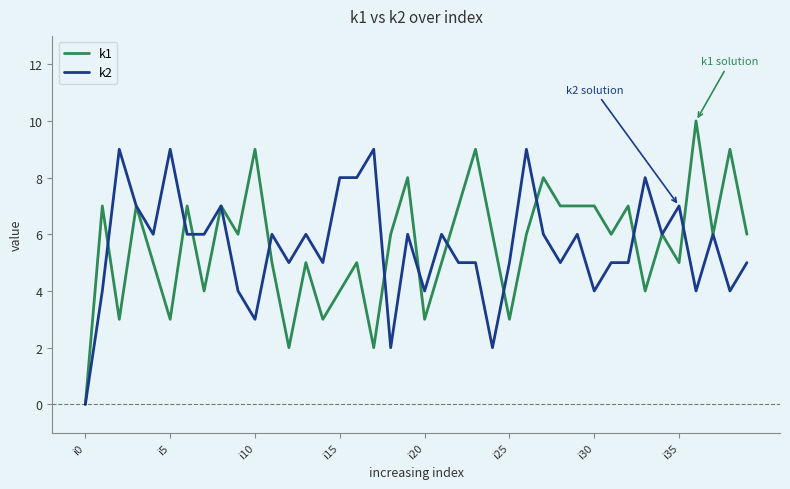

Rank the series by their maximum value, from highest to lowest.

k1, k2